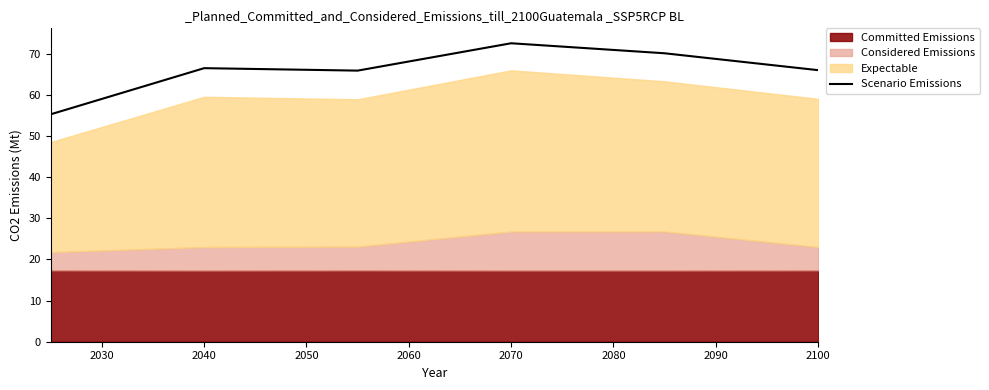

Is it true that Scenario Emissions equals 66.5 at 2040?

True